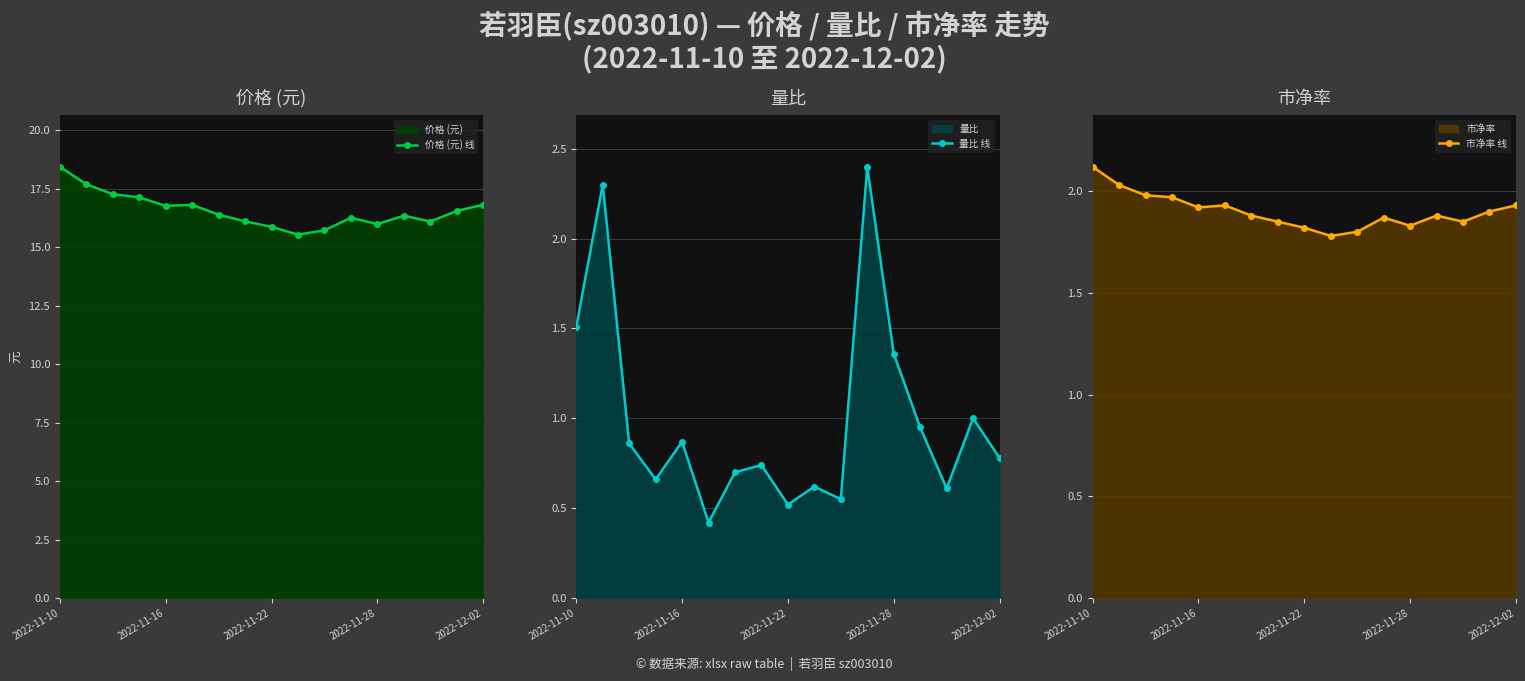

Reading left to right, transcribe all the data shown in this chart.

价格 (元) 线: 18.4	17.7	17.3	17.1	16.8	16.8	16.4	16.1	15.9	15.5	15.7	16.2	16.0	16.3	16.1	16.5	16.8
量比 线: 1.5	2.3	0.9	0.7	0.9	0.4	0.7	0.7	0.5	0.6	0.6	2.4	1.4	0.9	0.6	1.0	0.8
市净率 线: 2.1	2.0	2.0	2.0	1.9	1.9	1.9	1.9	1.8	1.8	1.8	1.9	1.8	1.9	1.9	1.9	1.9